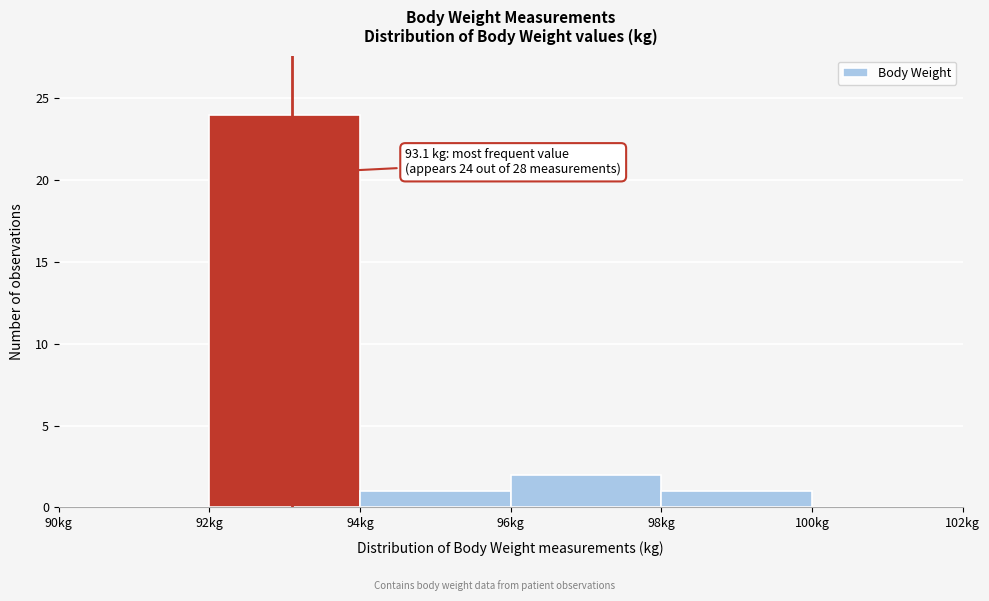

Which range on the x-axis has the tallest bar?

92 to 94